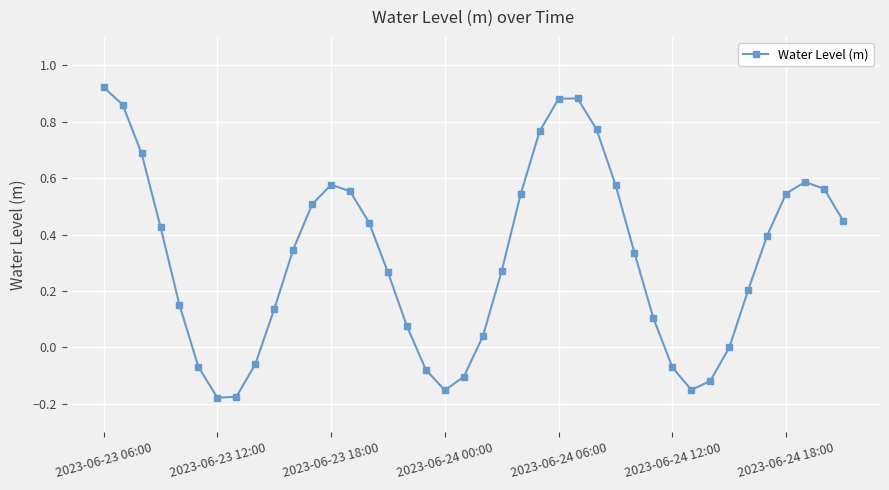

What is the difference between the maximum and second lowest values?

1.1